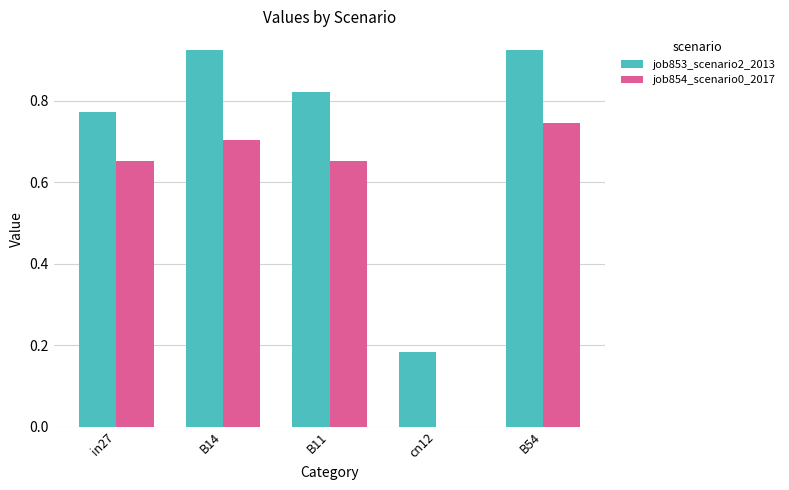

At which label is job854_scenario0_2017 closest to 0?

cn12